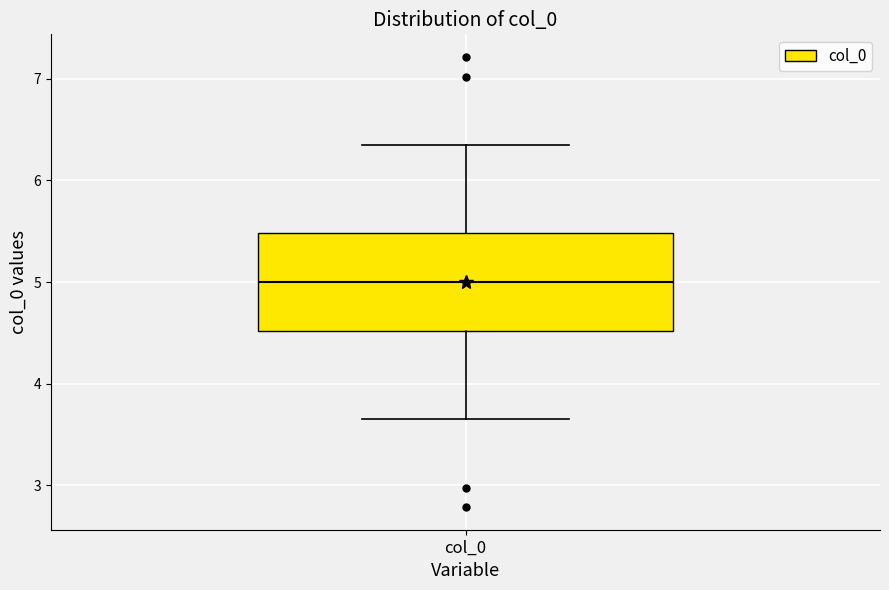

Read this box plot against the y-axis: the position of the median line, the range covered by the box, and the ends of both whiskers. The values are not printed on the chart, so give them approximately, as read against the axis.

median 5.0, box 4.5 to 5.5, whiskers 3.7 to 6.3